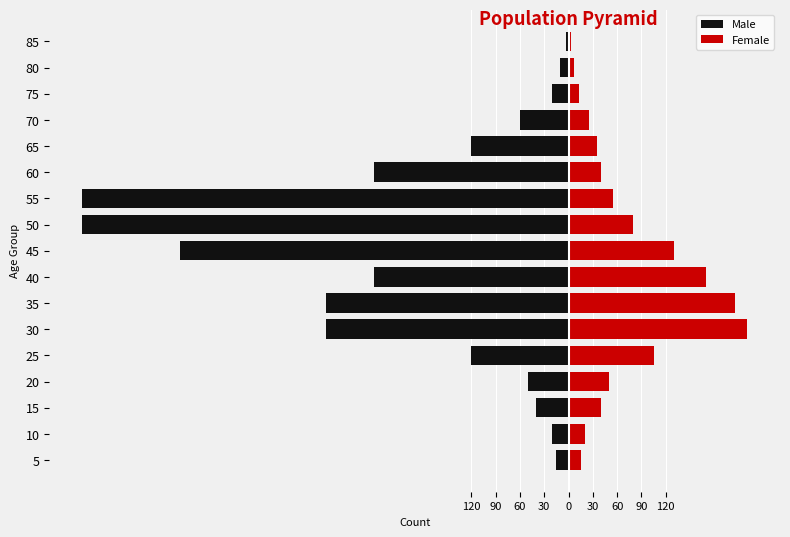

Count the number of categories in the chart.

17